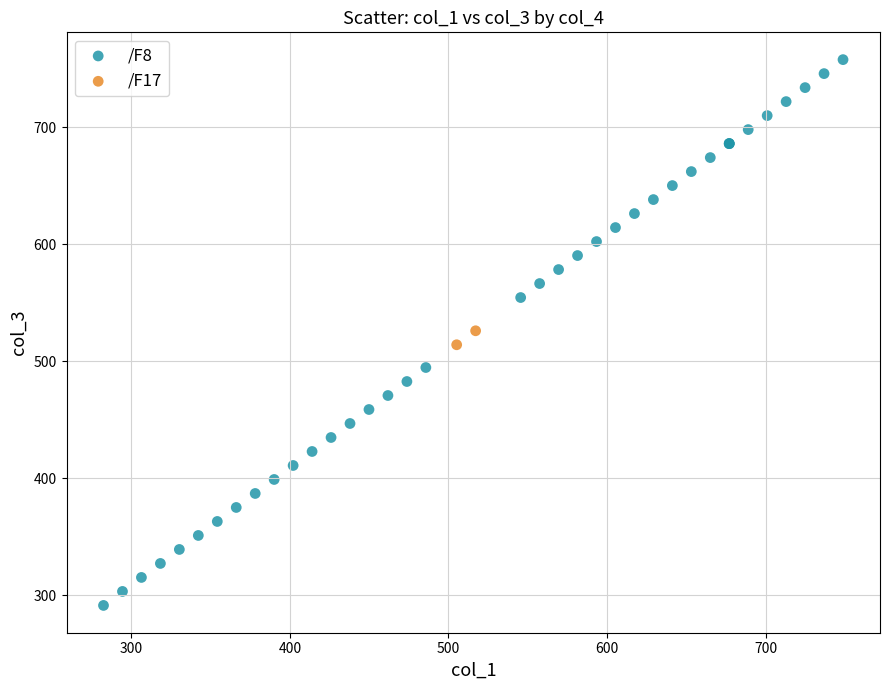

What are all the series names shown in the legend?

/F8, /F17